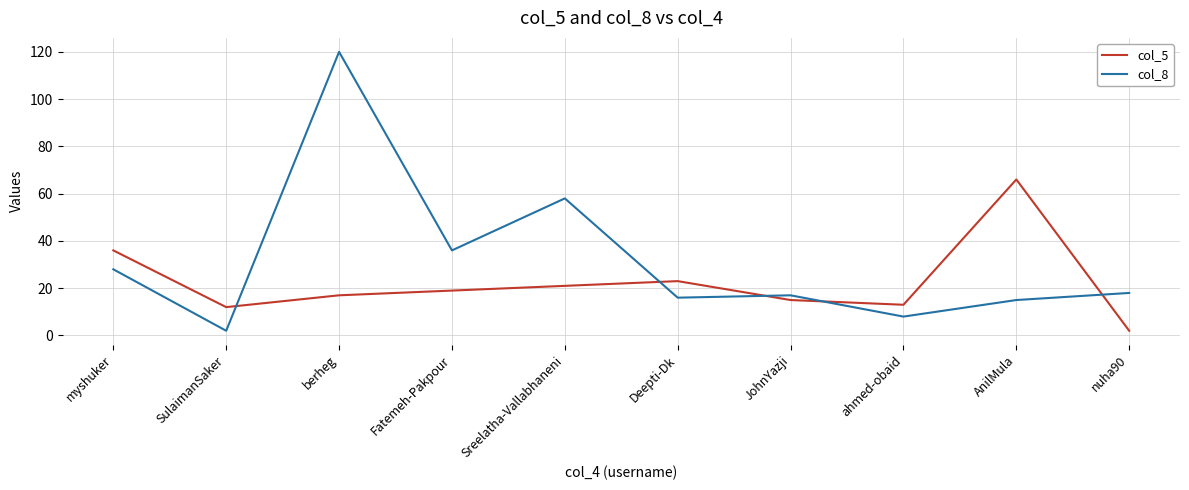

Which series has the widest spread of values?

col_8